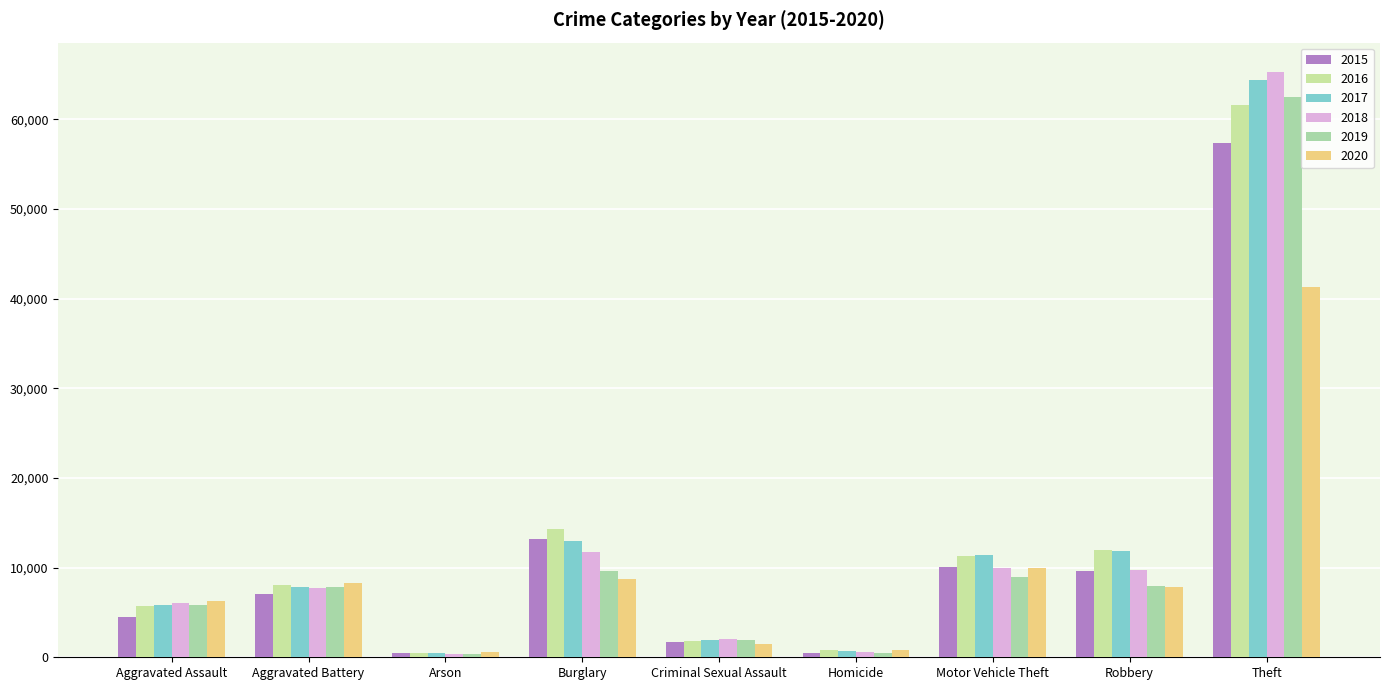

Which series has the largest range (max minus min)?

2018